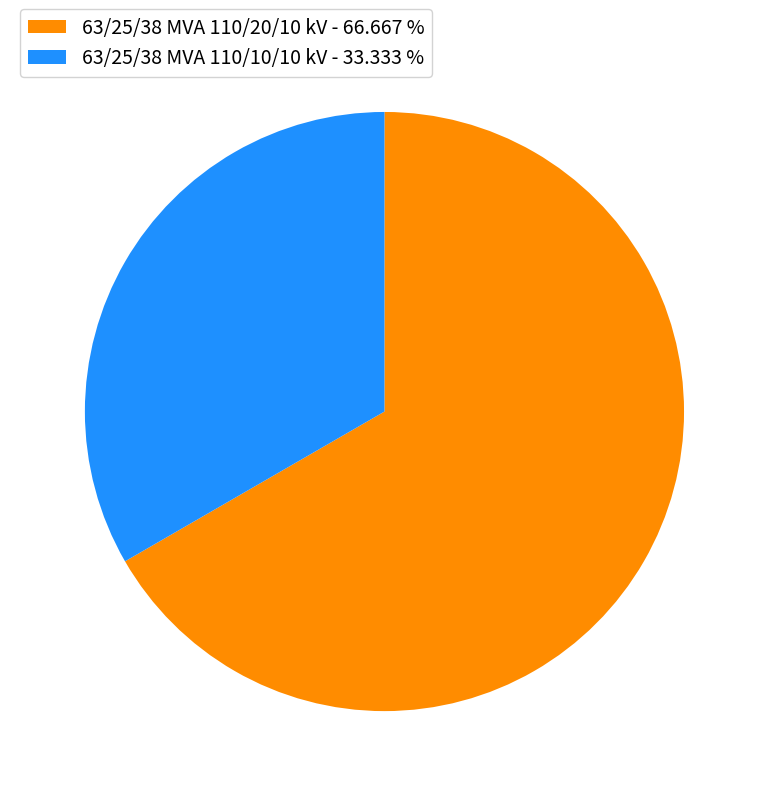

Approximately how many times larger is the value at 63/25/38 MVA 110/20/10 kV - 66.667 % compared to 63/25/38 MVA 110/10/10 kV - 33.333 %?

2.0